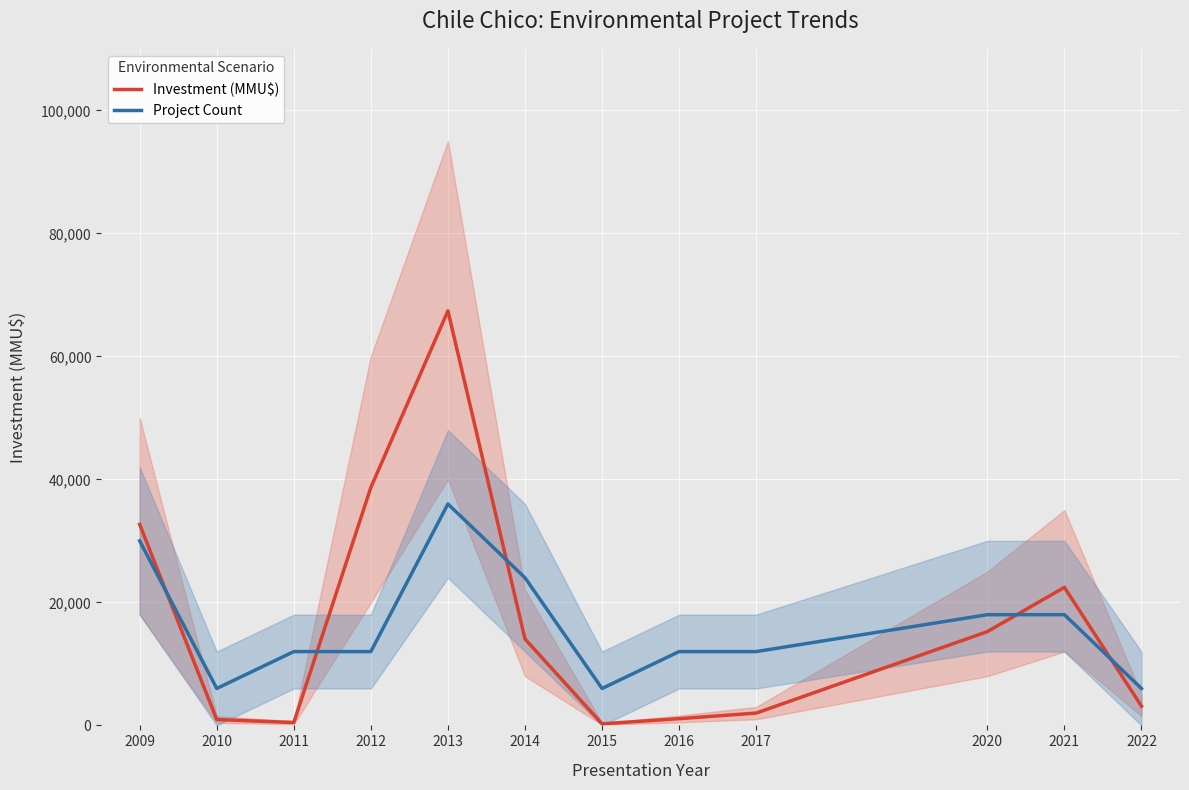

The value of Investment (MMU$) at 2011 is 701. True or false?

False